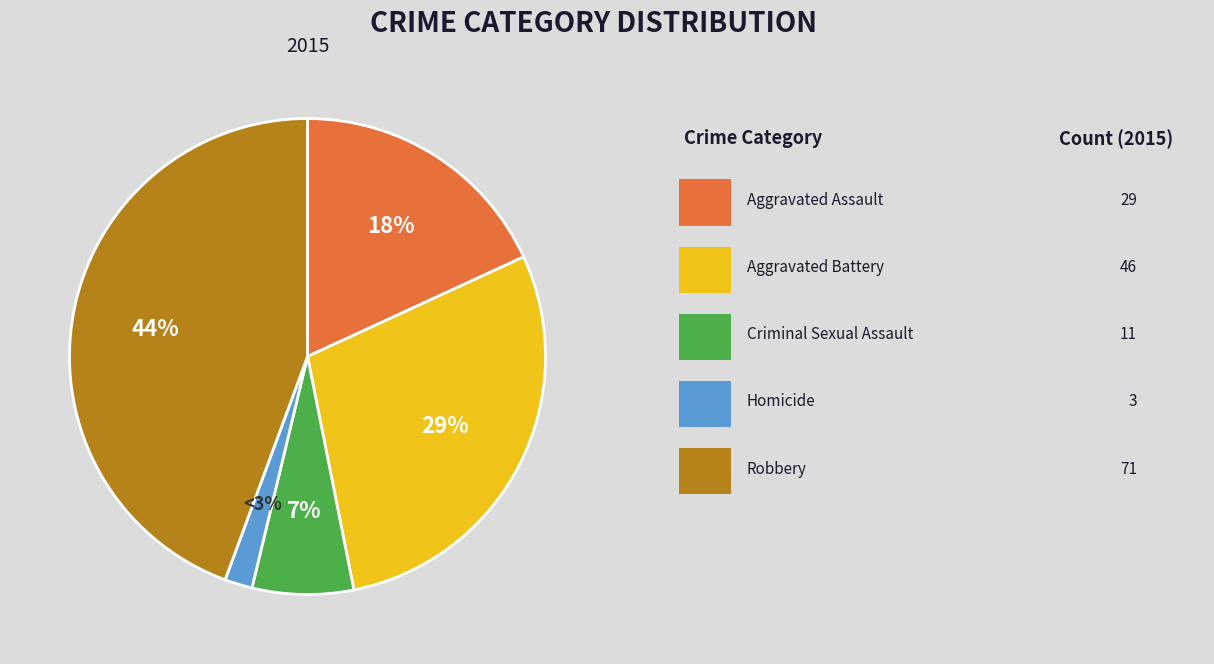

Count the number of slices in the pie.

5